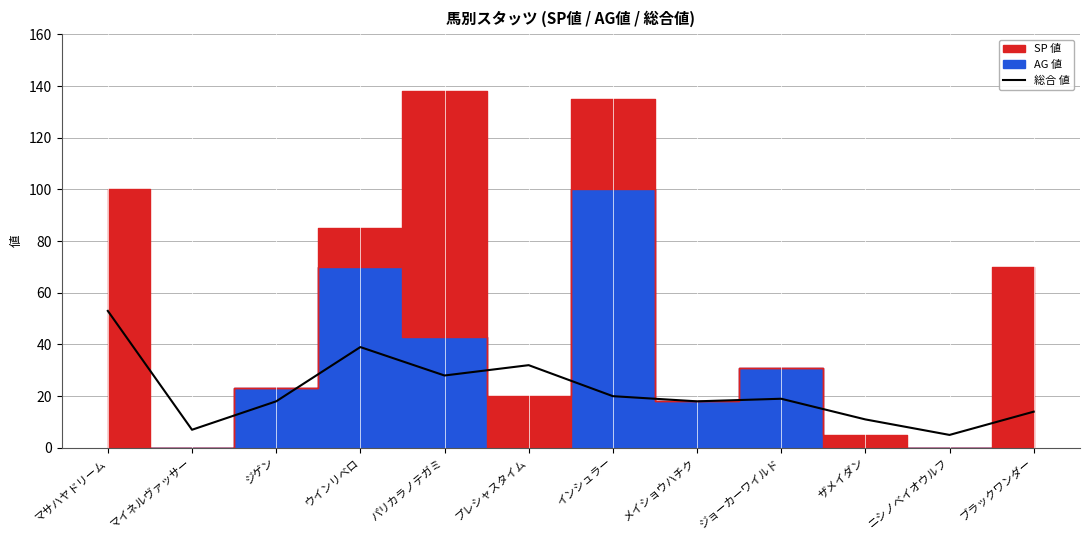

What is the label of the 12th point from the right?

マサハヤドリーム